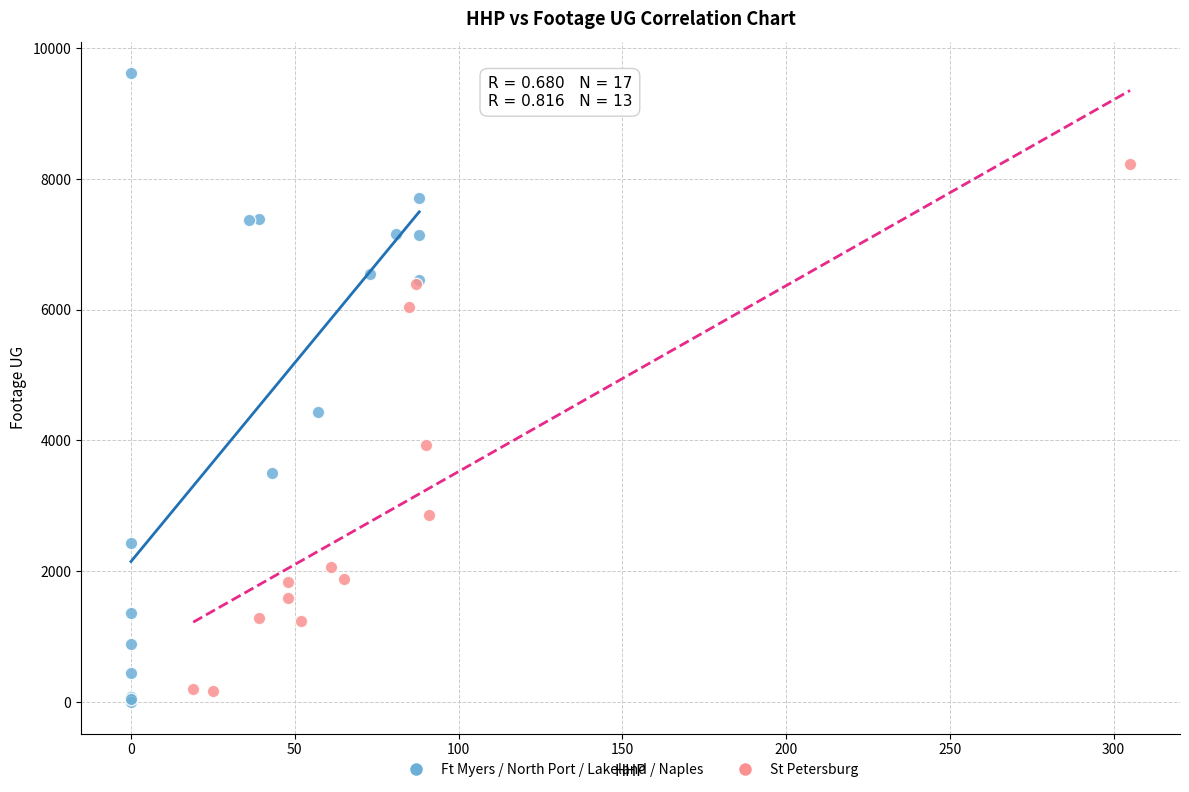

Which series reaches the maximum Y coordinate?

Ft Myers / North Port / Lakeland / Naples